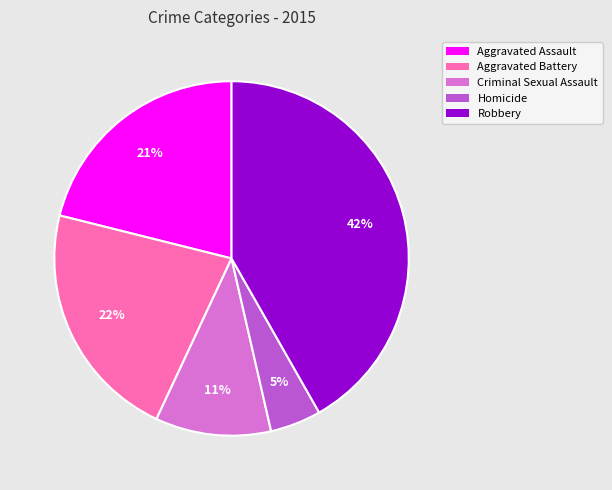

To the nearest percent, what portion does Aggravated Battery represent?

22%